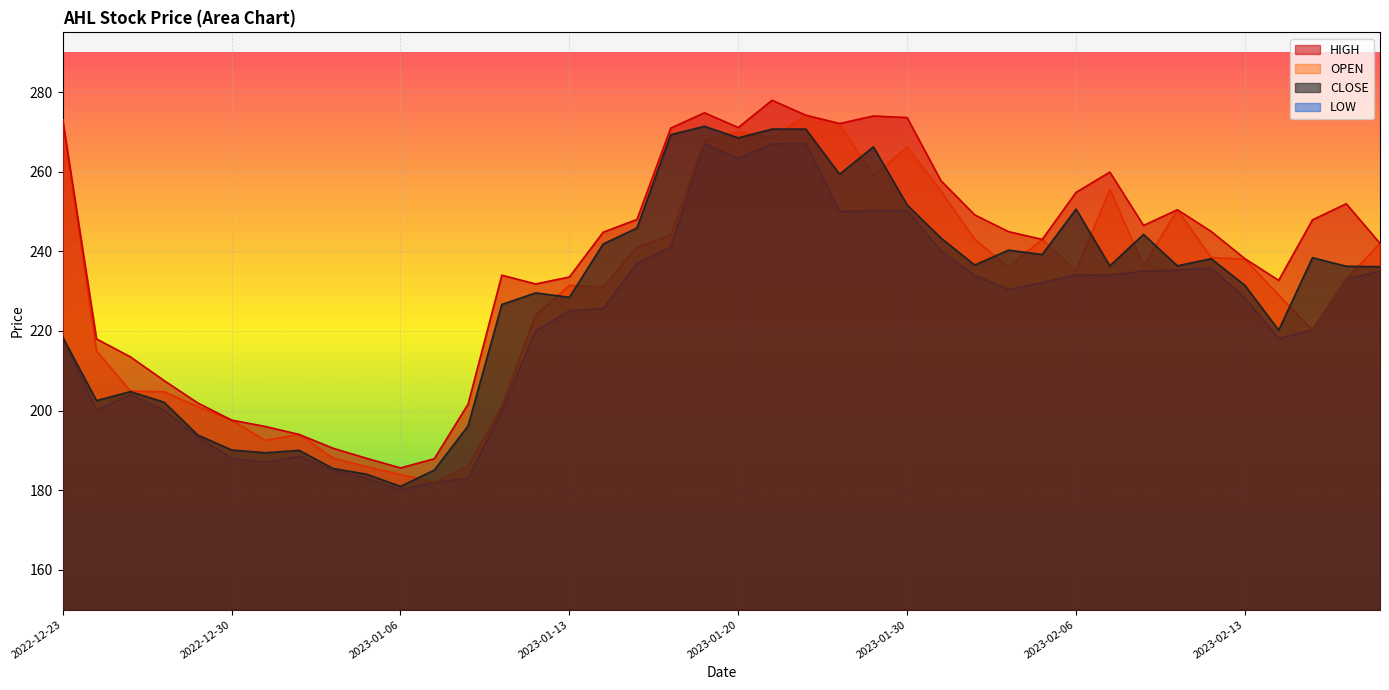

What is the sum of all CLOSE values?

9150.5